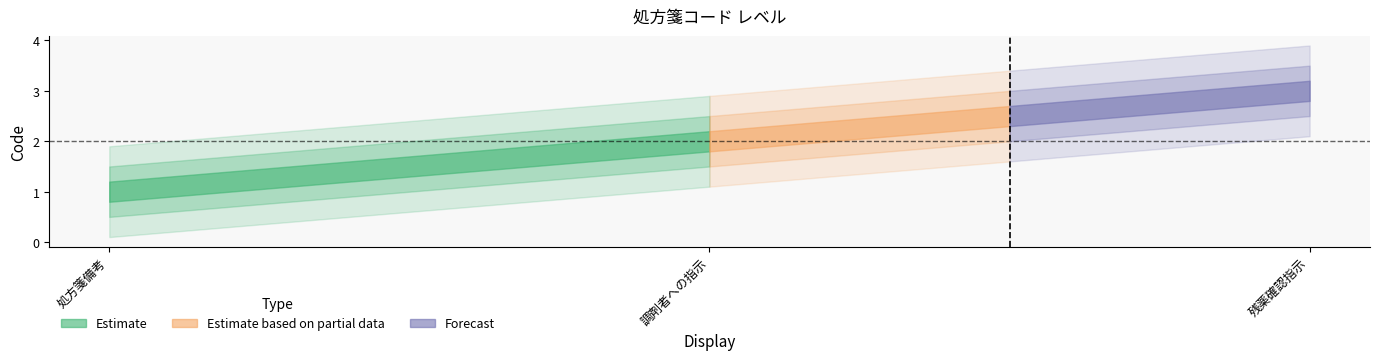

What is the minimum value shown in the chart?

1